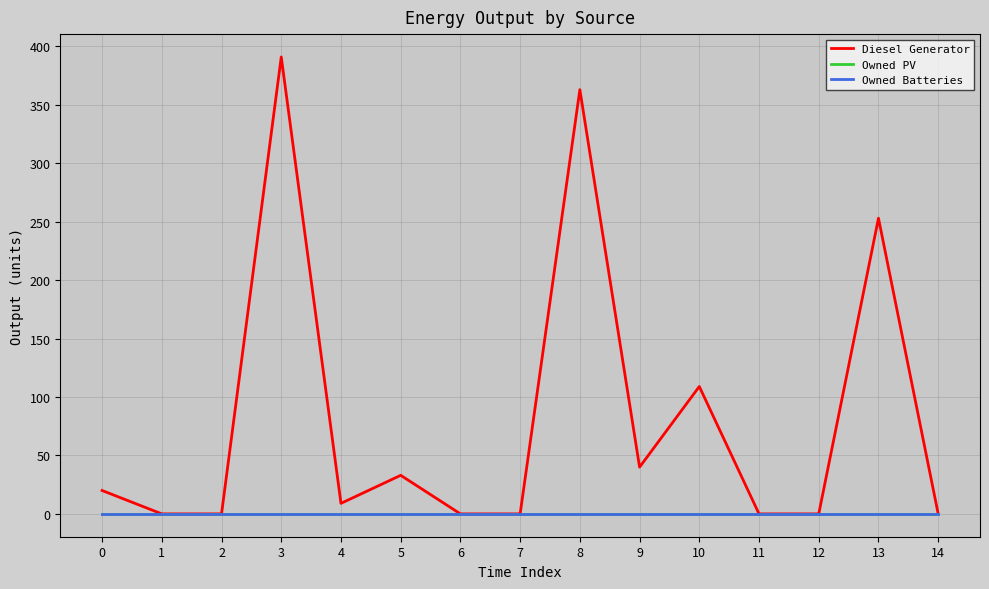

Which series changed the most between 2 and 7?

Diesel Generator